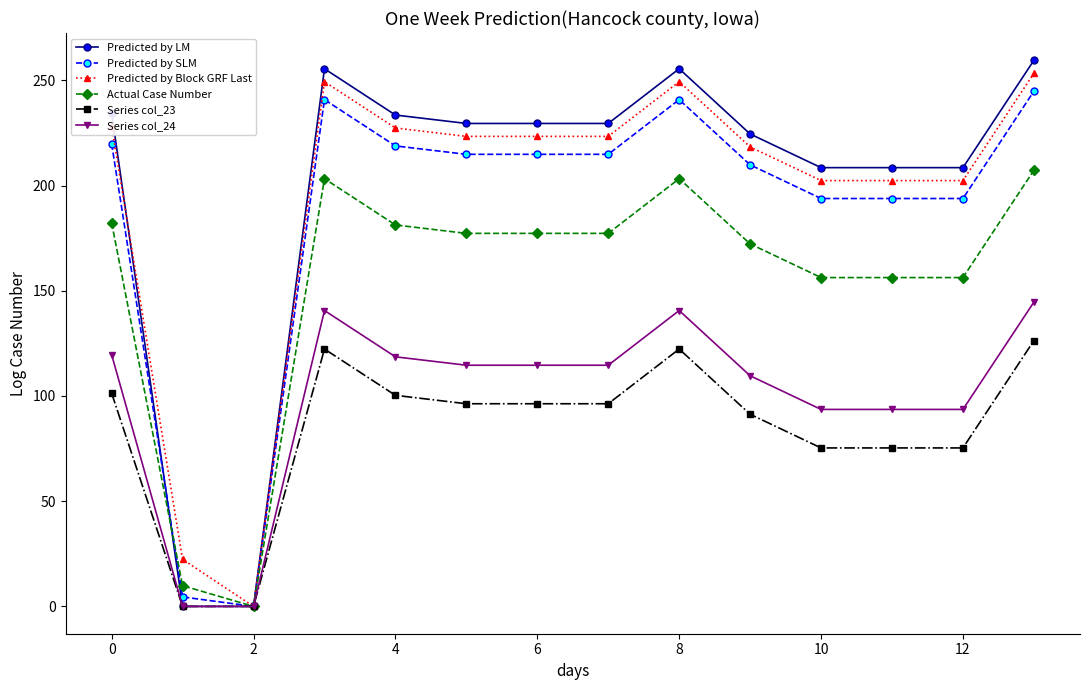

Which series has the widest spread of values?

Predicted by LM